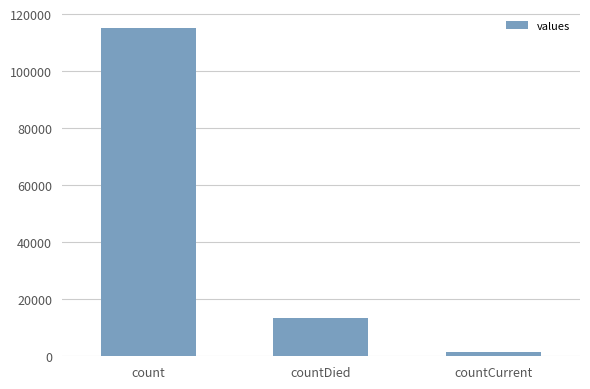

Reading right to left, extract all data points from this chart.

1383	13343	115379